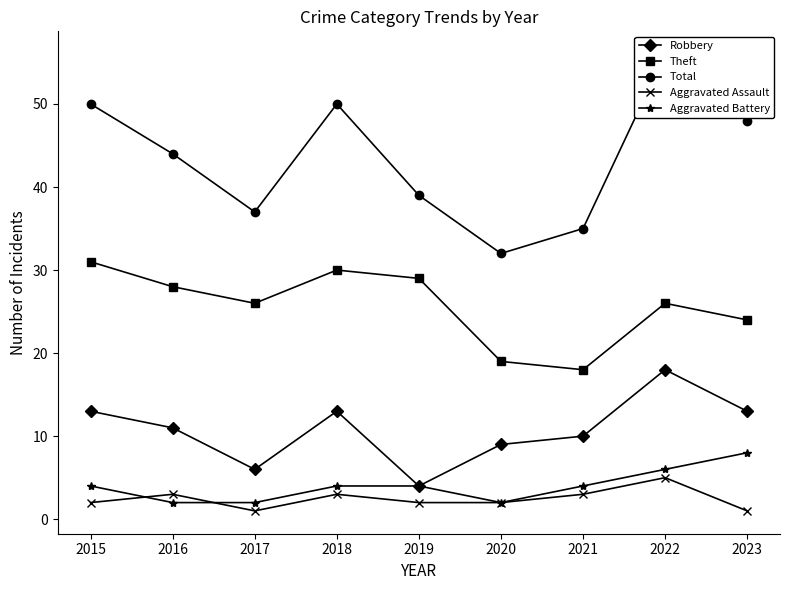

What is the sum of the Theft values at 2020 and 2023?

43